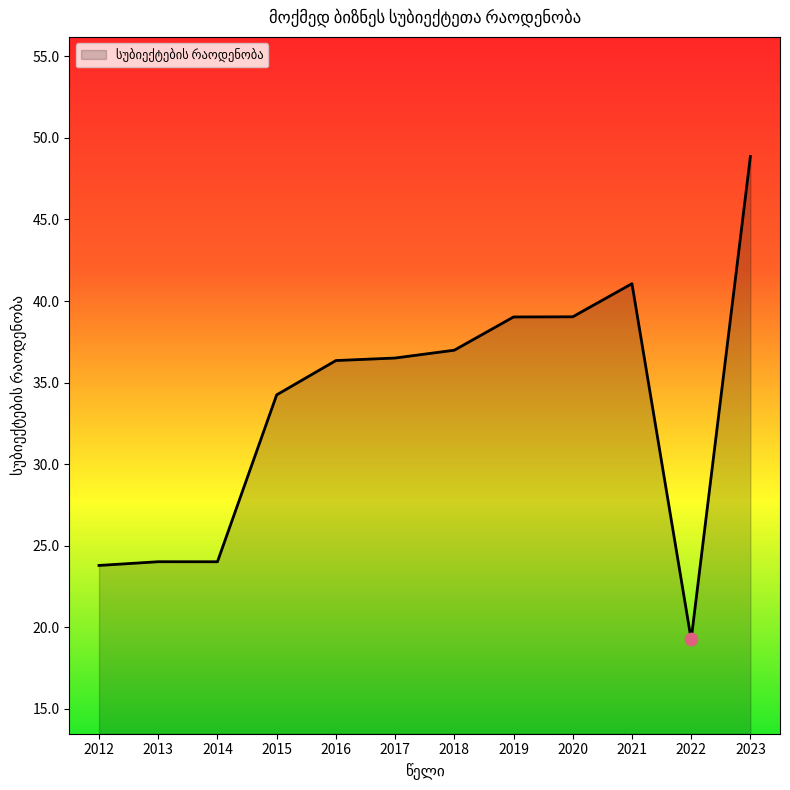

What is the change in value from 2012 to 2023?

+25.1